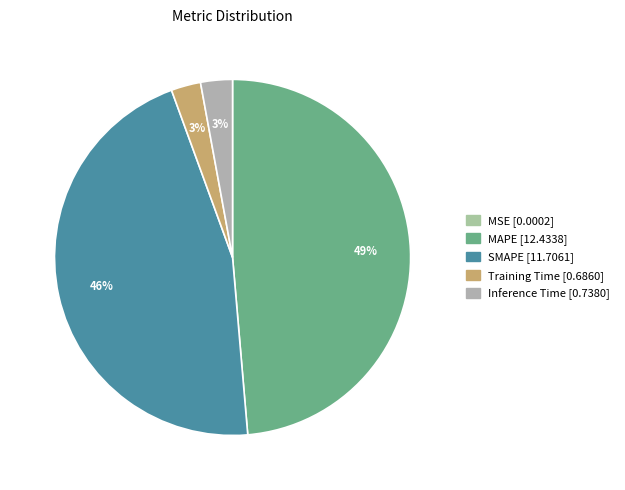

What is the largest slice in the pie chart?

MAPE